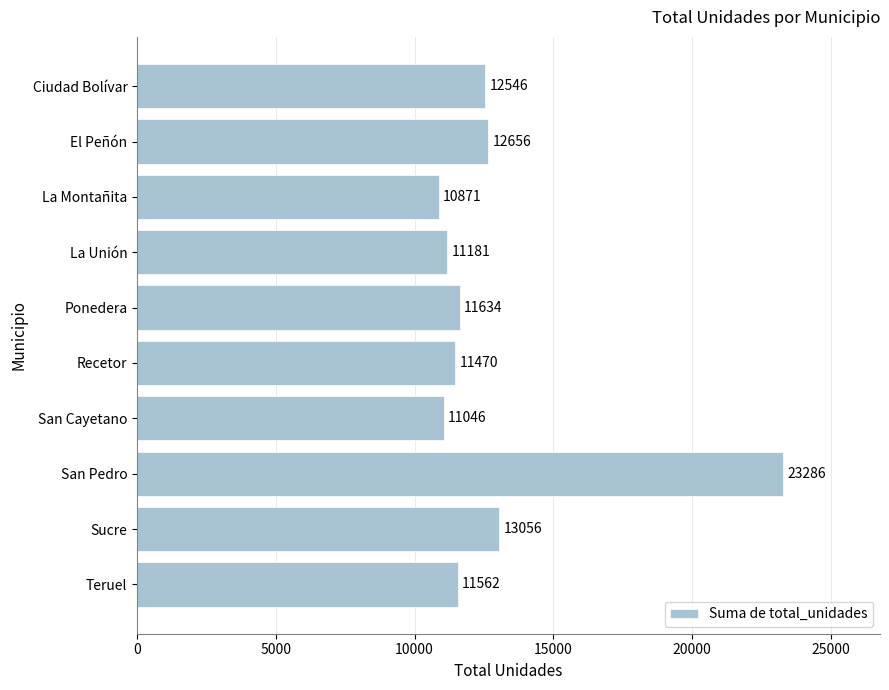

At which category does the chart reach its peak across all series?

San Pedro